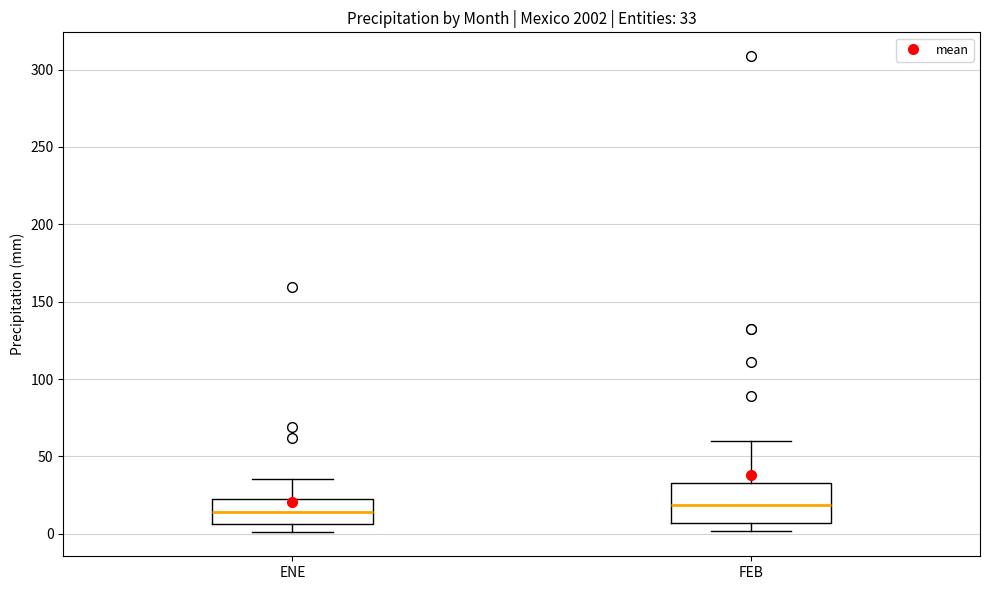

Comparing the boxes themselves (not the whiskers), which one is the tallest?

FEB